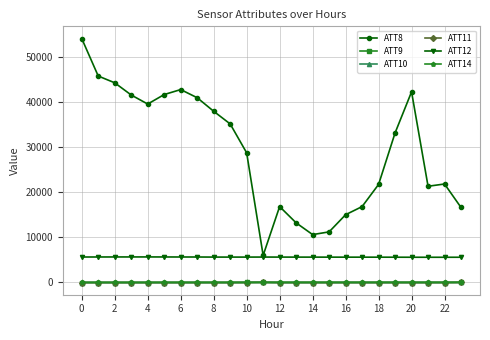

Which series has the largest range (max minus min)?

ATT8